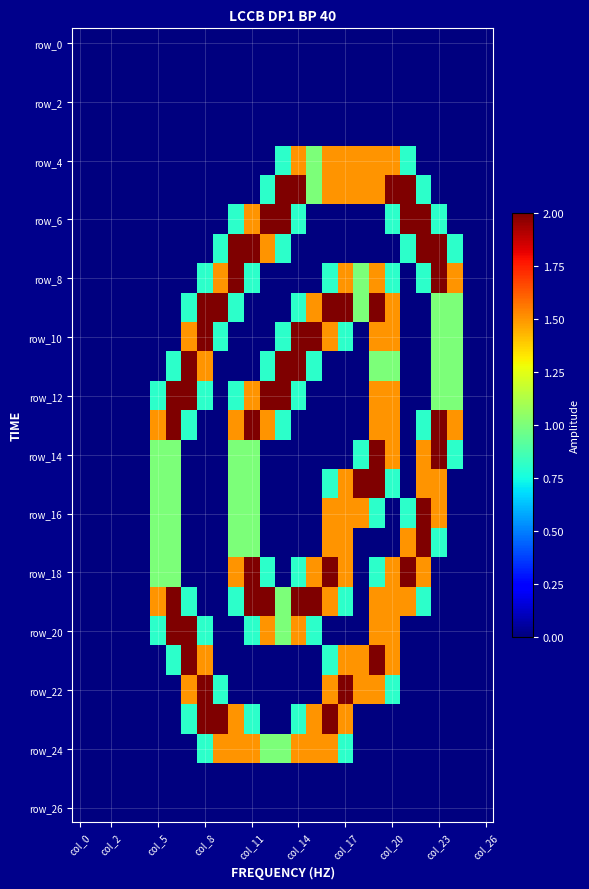

At how many categories does at least one series exceed 1?

20